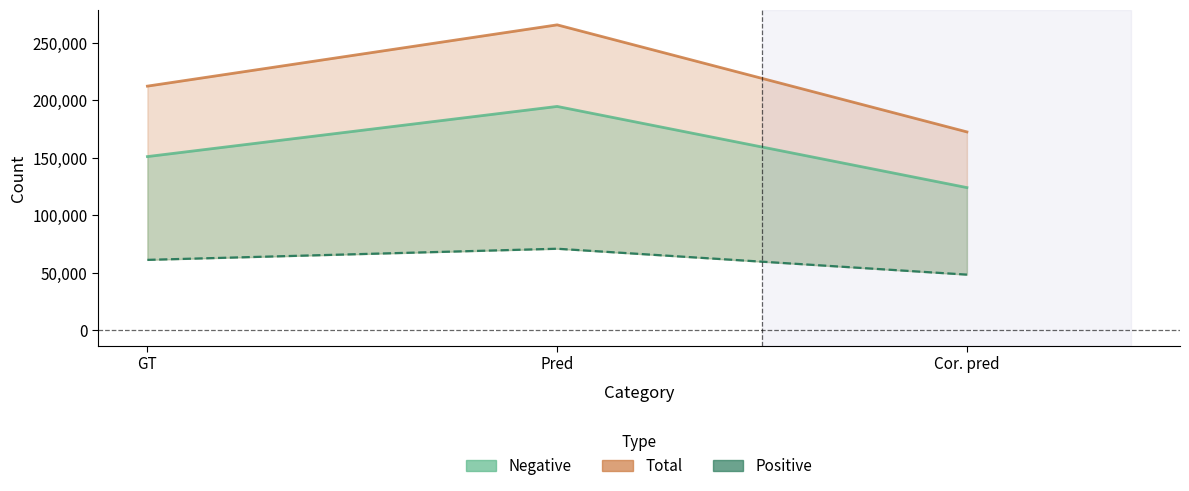

Where does the data first go above 61294?

Pred